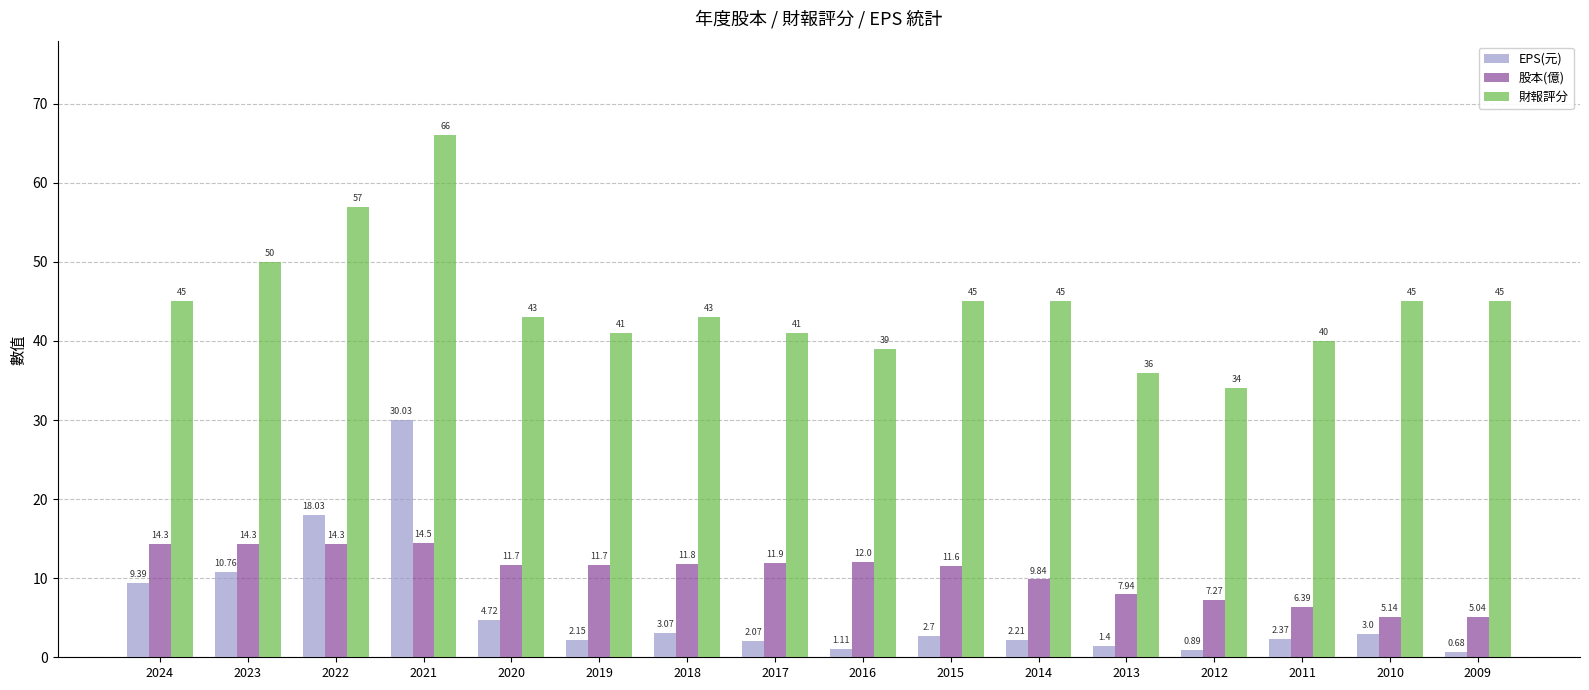

Which series has the largest total across all categories?

財報評分